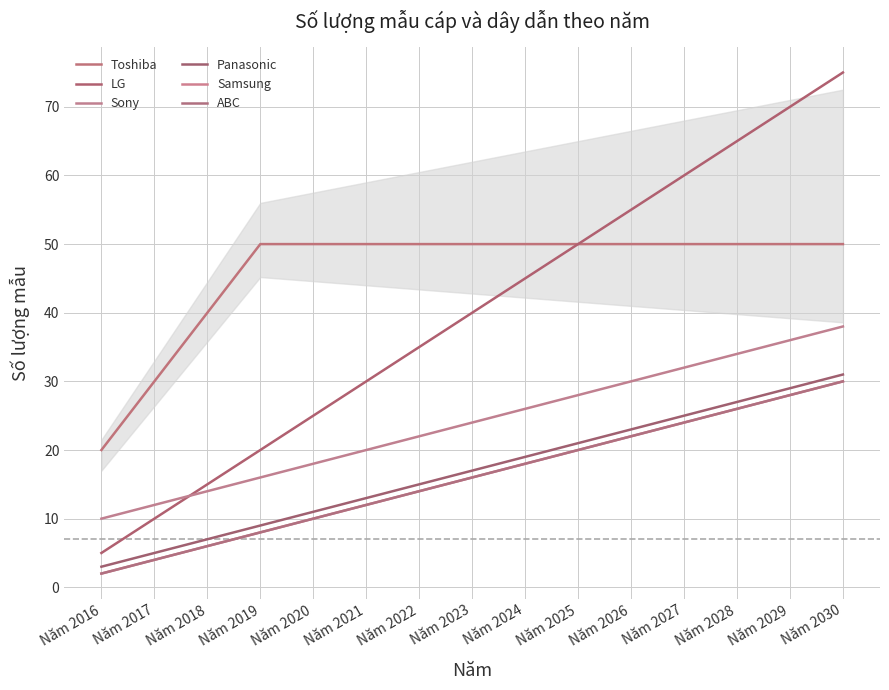

Does the chart display data point markers on the line(s)?

No